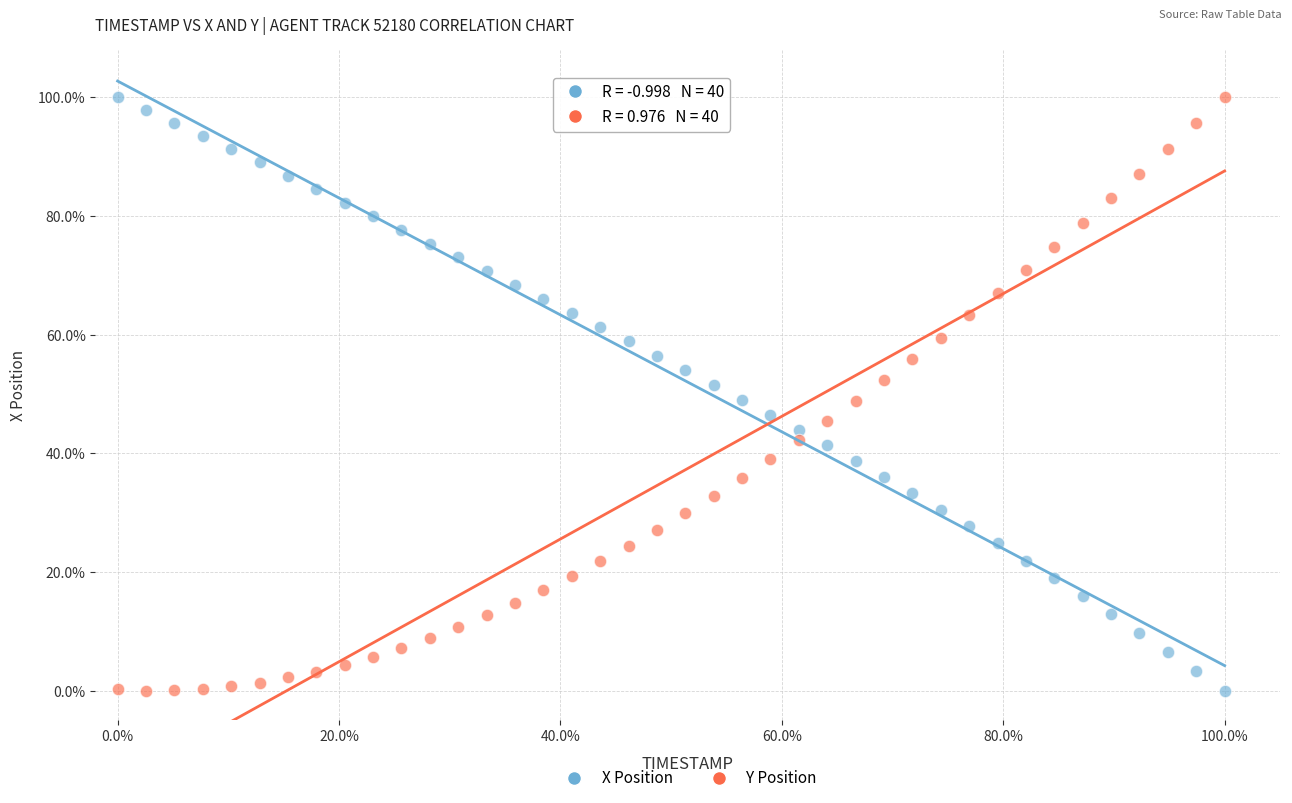

Across all data points, what is the range of X values (max minus min)?

100.0